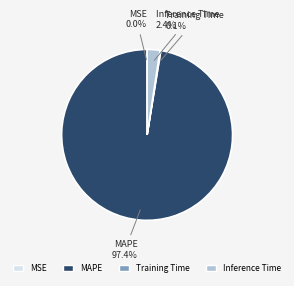

Is the sum of Inference Time and MAPE greater than half?

Yes